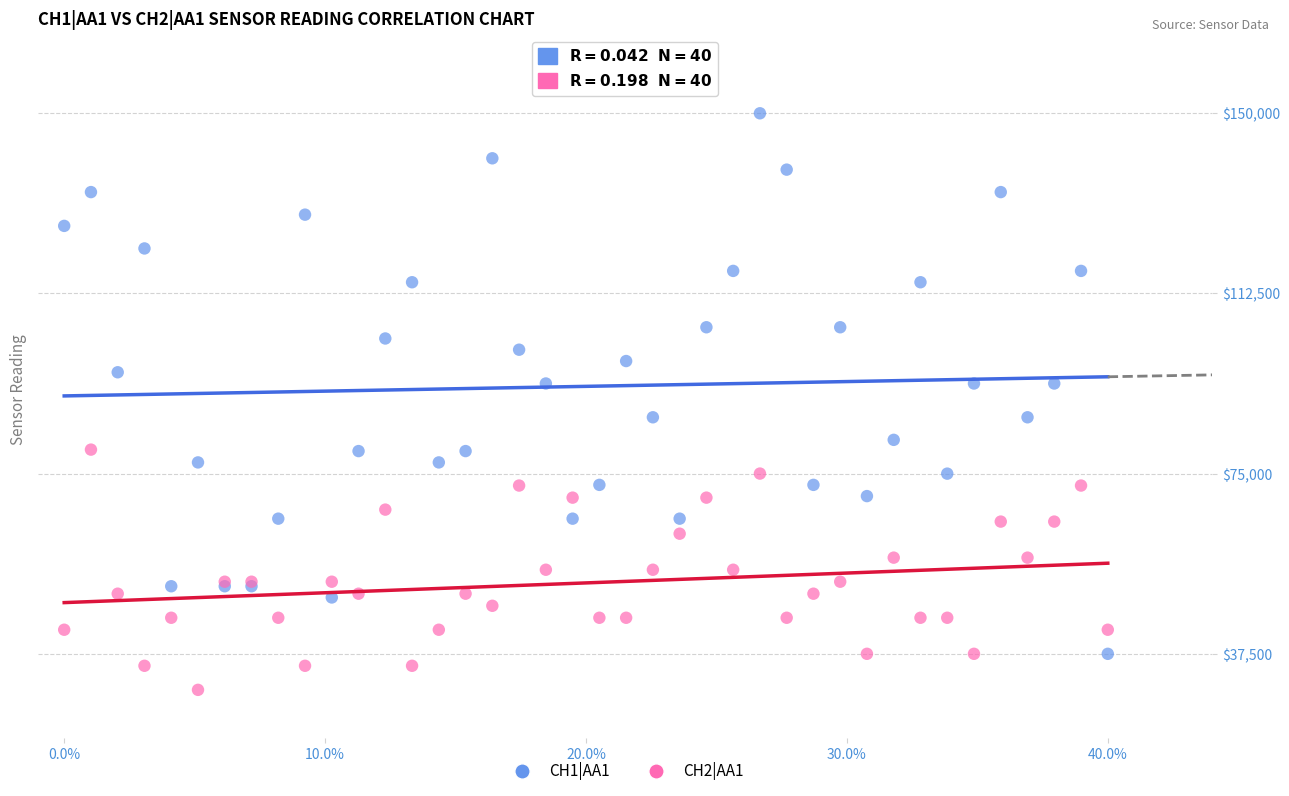

Which series contains the highest Y value?

CH1|AA1